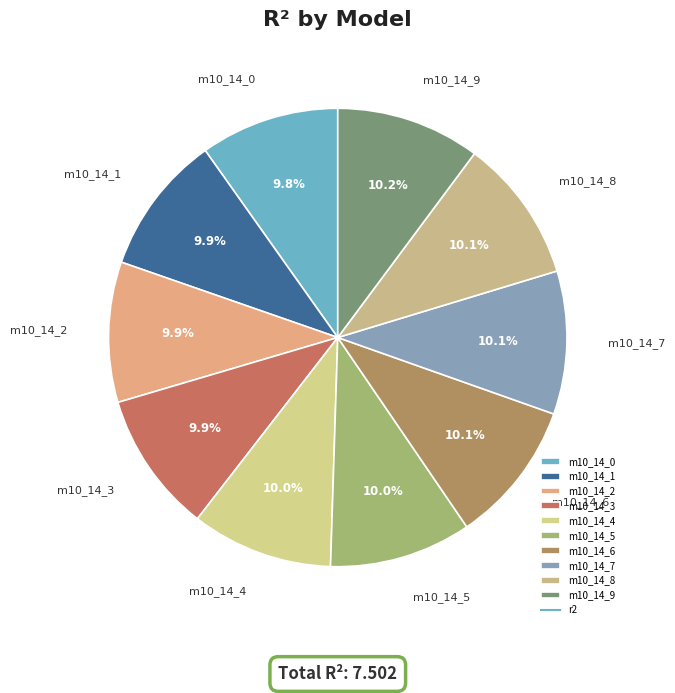

Does m10_14_2 account for over 50% of the chart?

No